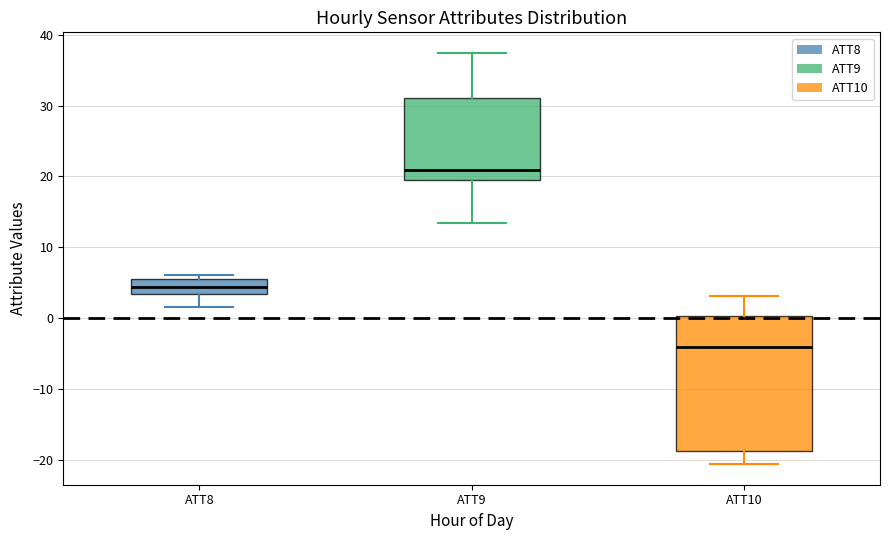

Where does the upper whisker of the box for ATT9 end on the y-axis? The values are not printed on the chart, so give them approximately, as read against the axis.

37